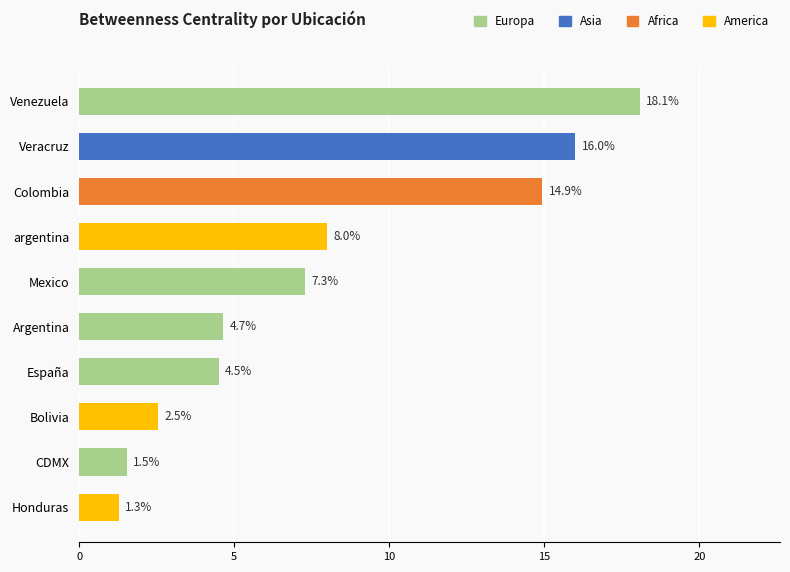

Does the chart contain any negative values?

No